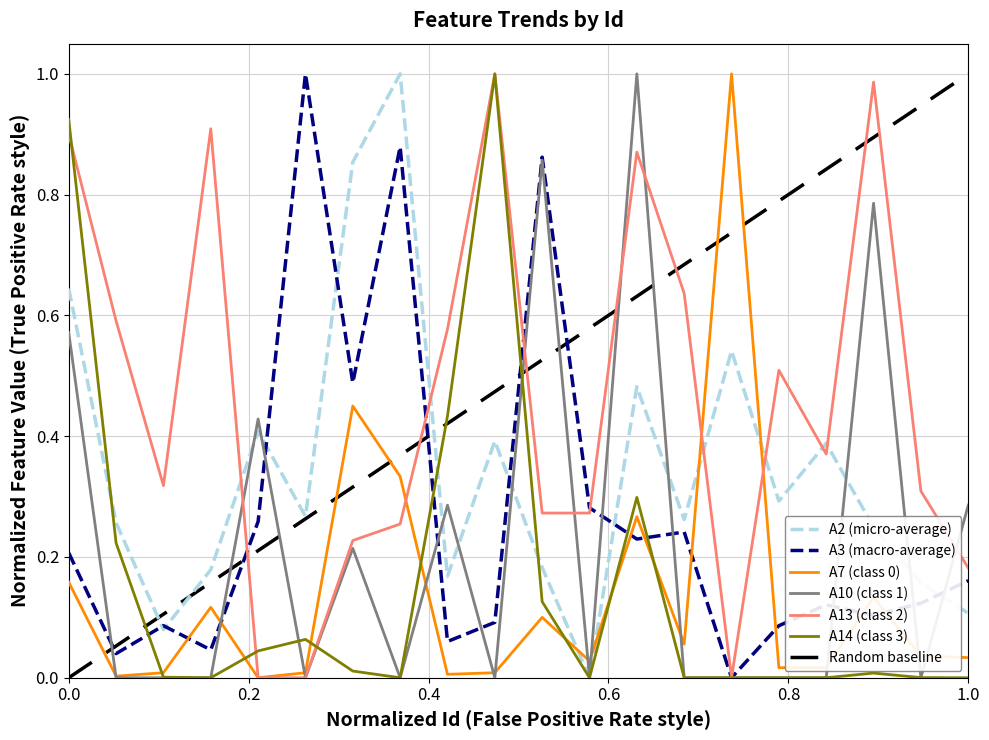

How many interior local peaks does the A13 series have?

5